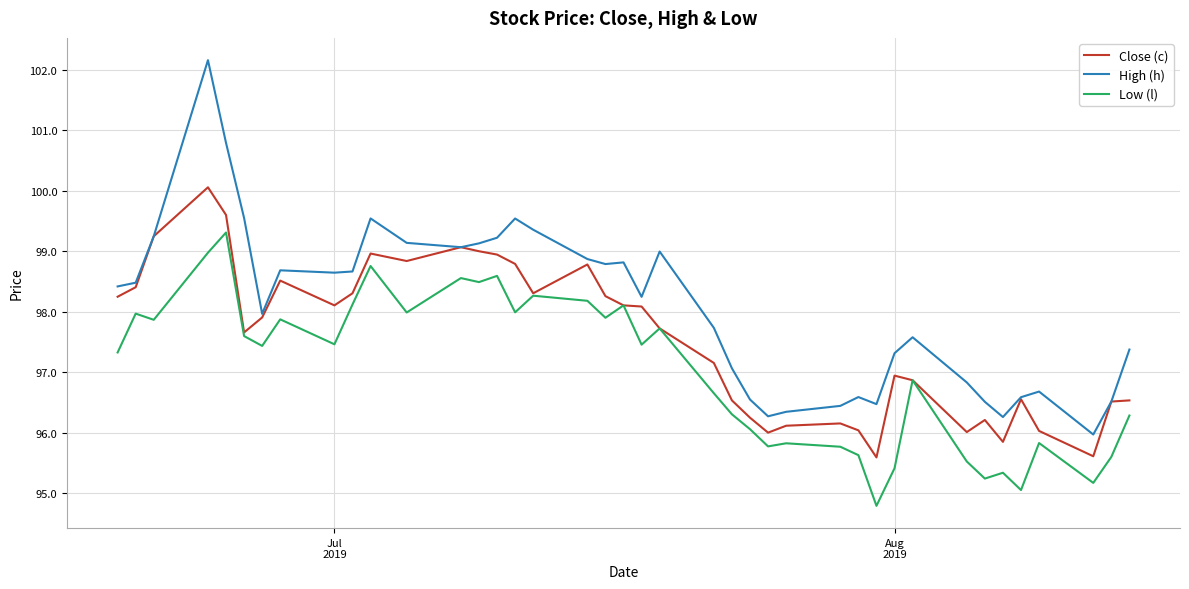

What is the smallest value displayed?

94.8